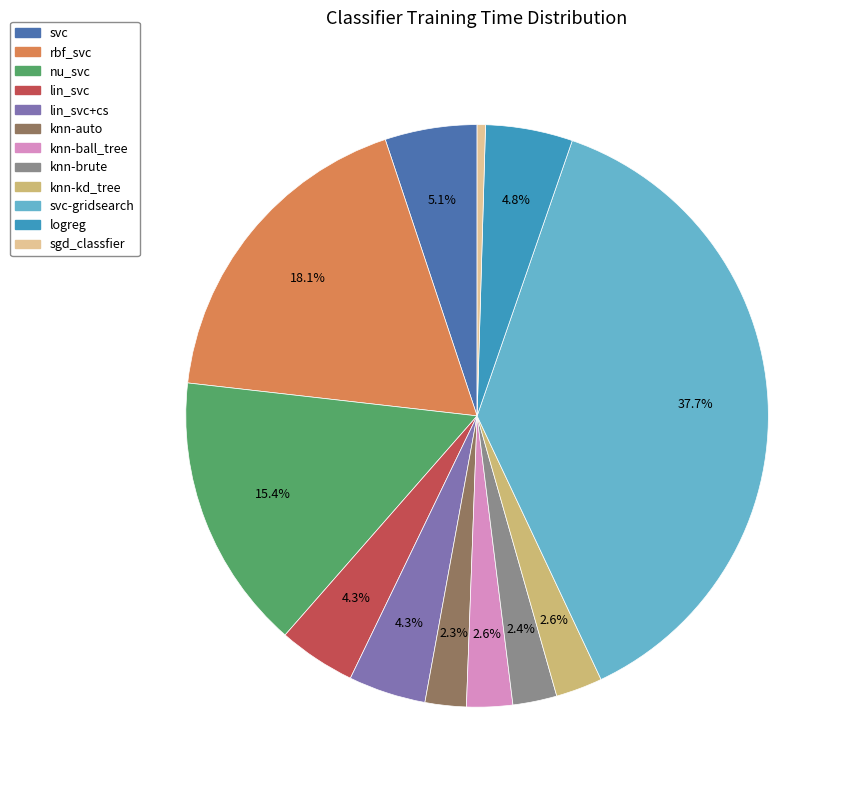

Is there a majority slice in this chart?

No